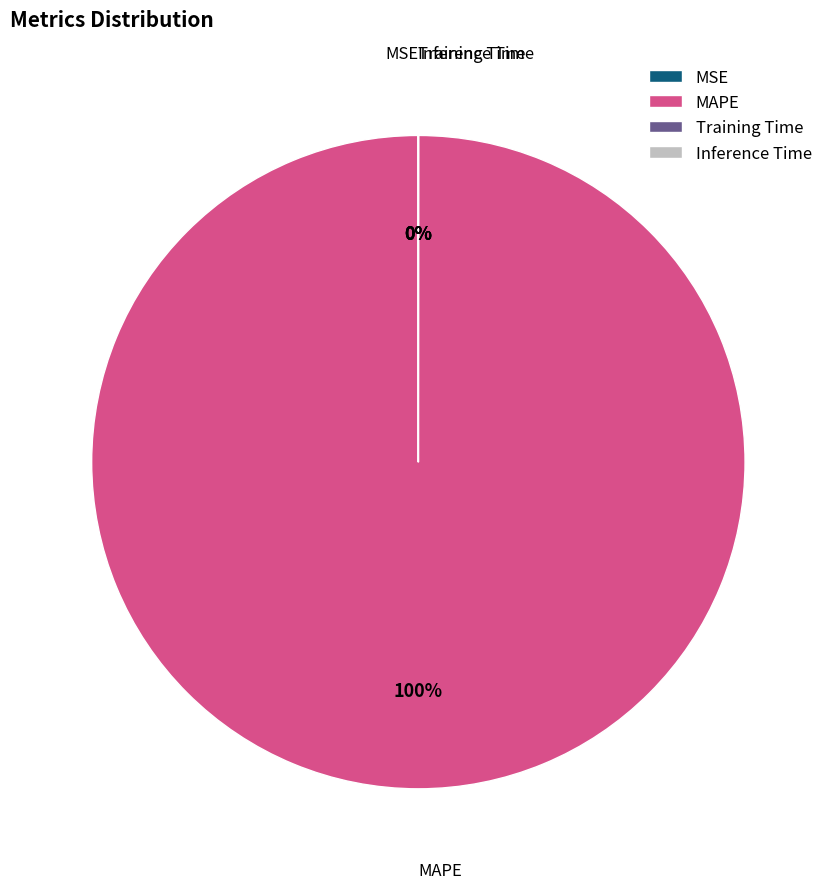

To the nearest percent, what is the average slice percentage?

25%